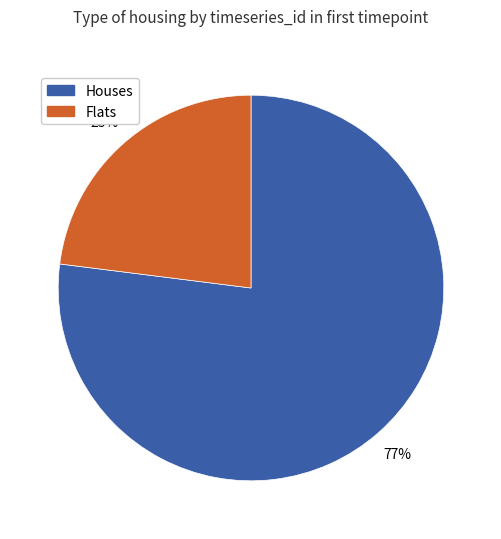

To the nearest percent, what percentage of the pie is Flats?

23%